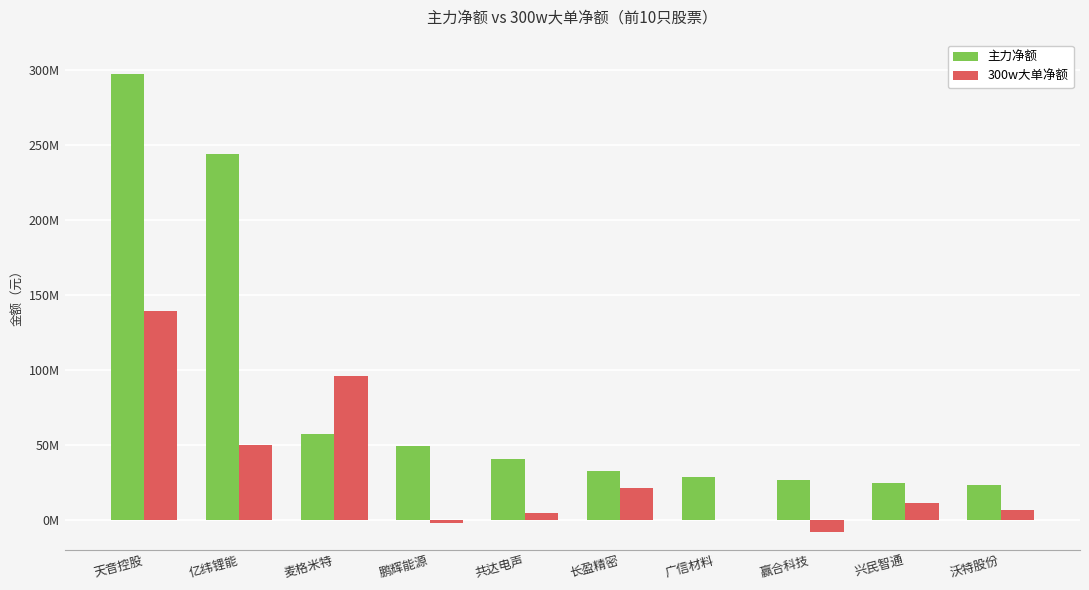

What is the sum of all 主力净额 values?

821236896